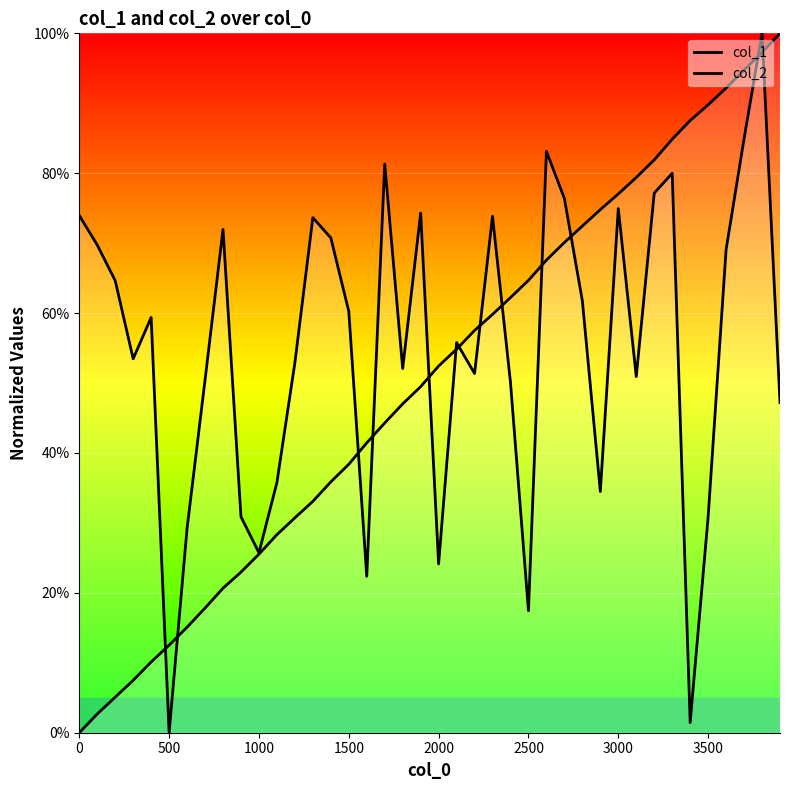

Does the chart display data point markers on the line(s)?

No